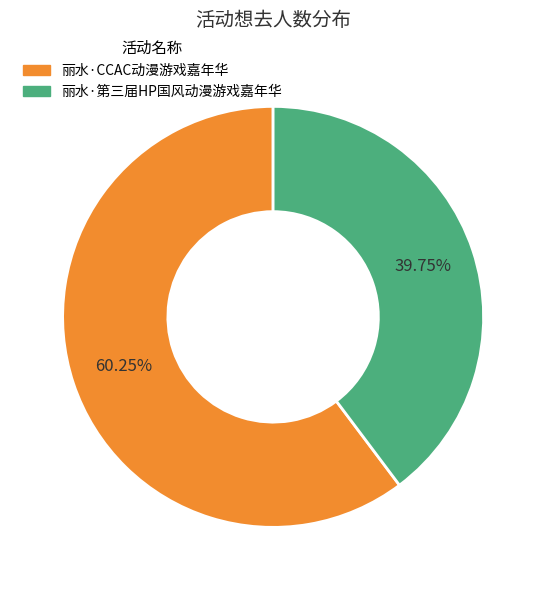

Count the number of slices in the pie.

2